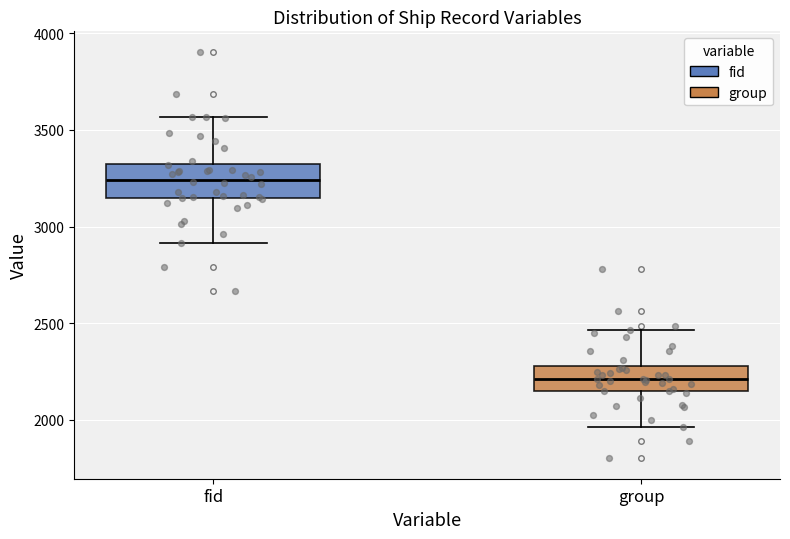

Where is the lower edge of the box for group on the y-axis? The values are not printed on the chart, so give them approximately, as read against the axis.

2150